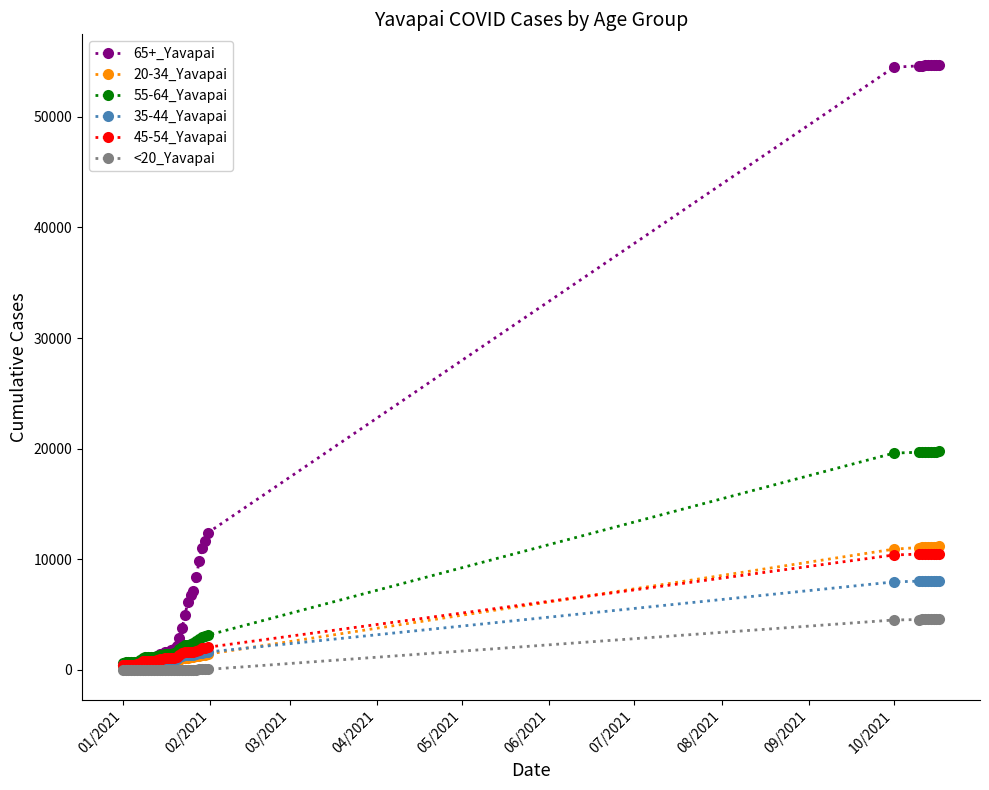

Which series has the largest total across all categories?

65+_Yavapai